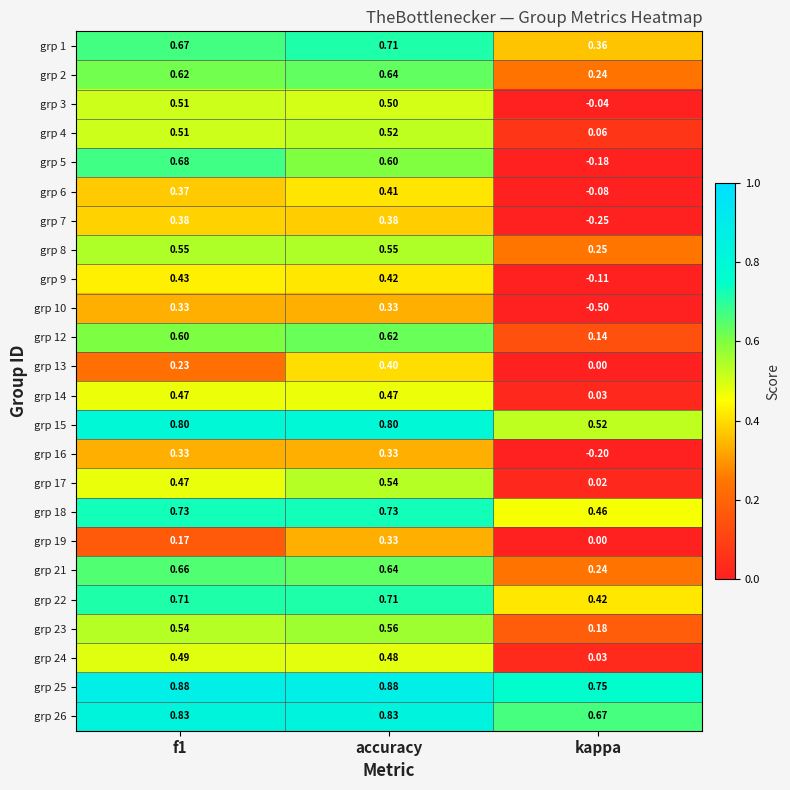

At which category is the sum across all series the highest?

accuracy